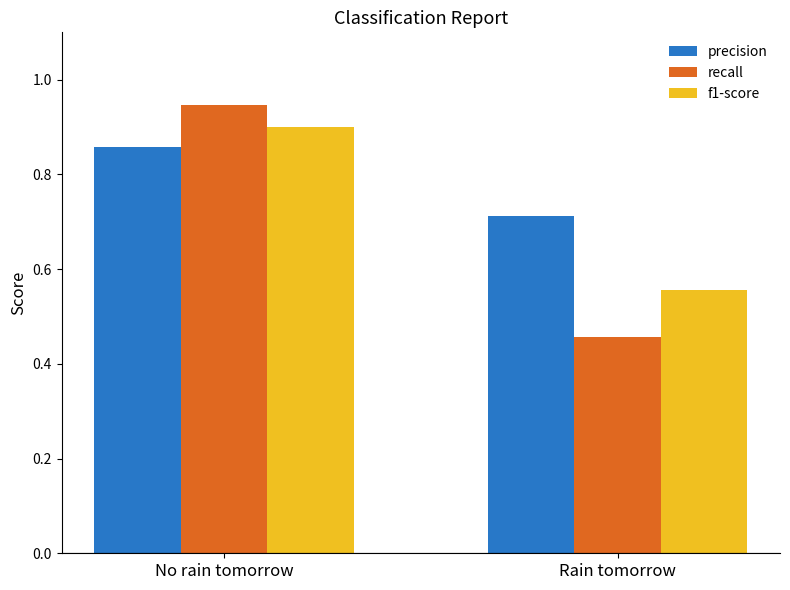

Where is recall nearest to the value 0?

Rain tomorrow